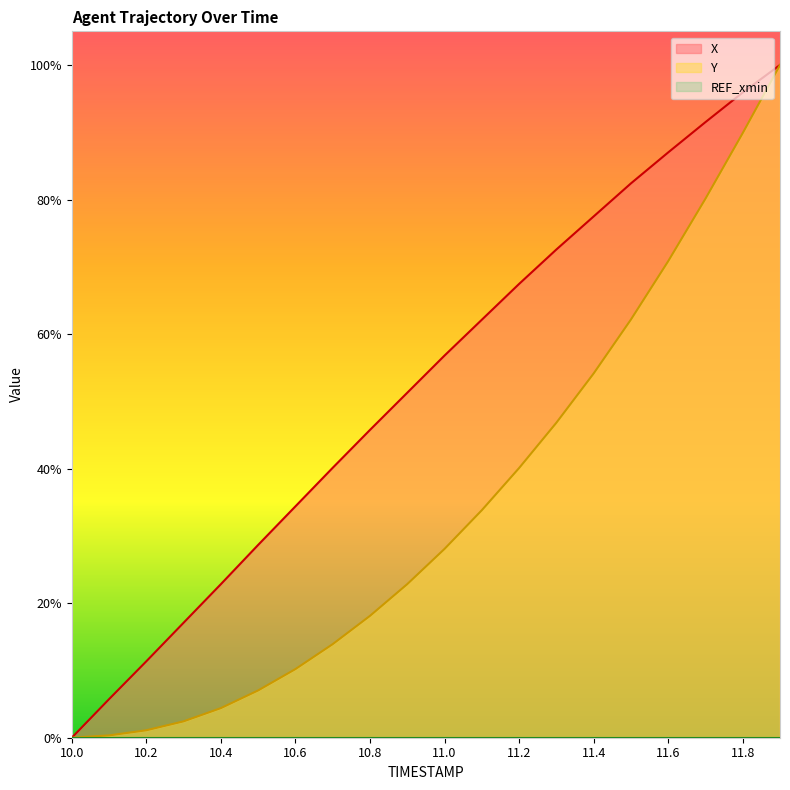

What is the approximate value of Y at 11.6?

0.7